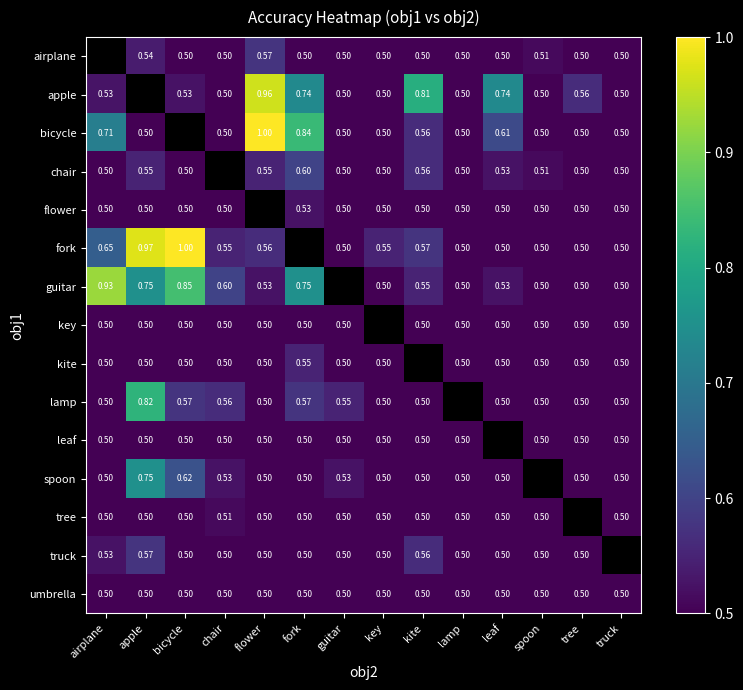

What is the difference between the highest and lowest values at apple?

0.5